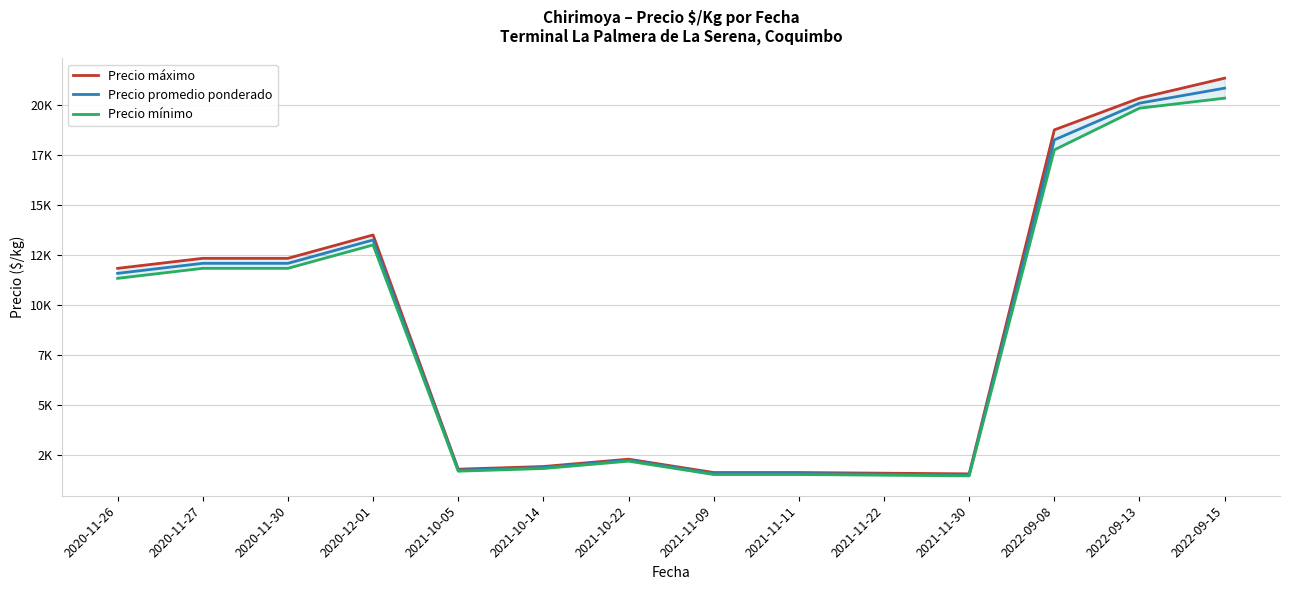

List the series in order of their overall mean, highest first.

Precio máximo, Precio promedio ponderado, Precio mínimo